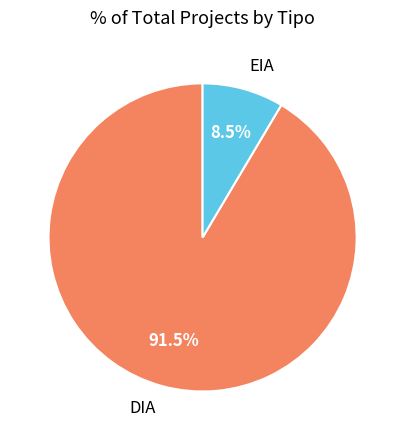

How many segments does this pie chart have?

2